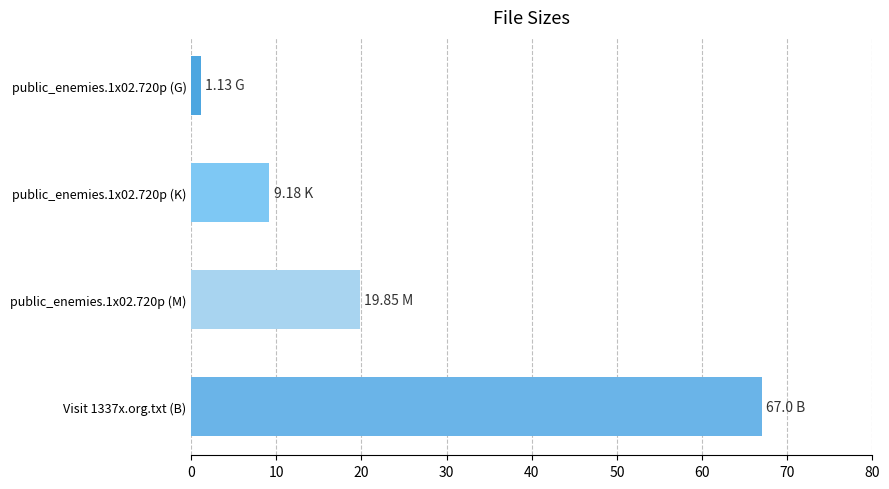

What is the average value?

24.3